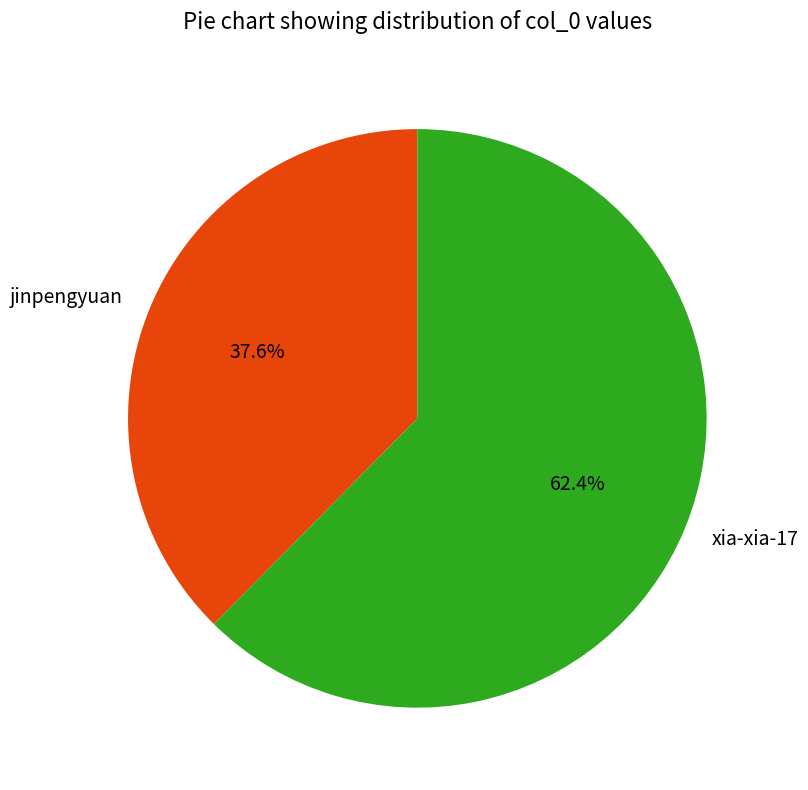

Count the number of slices in the pie.

2